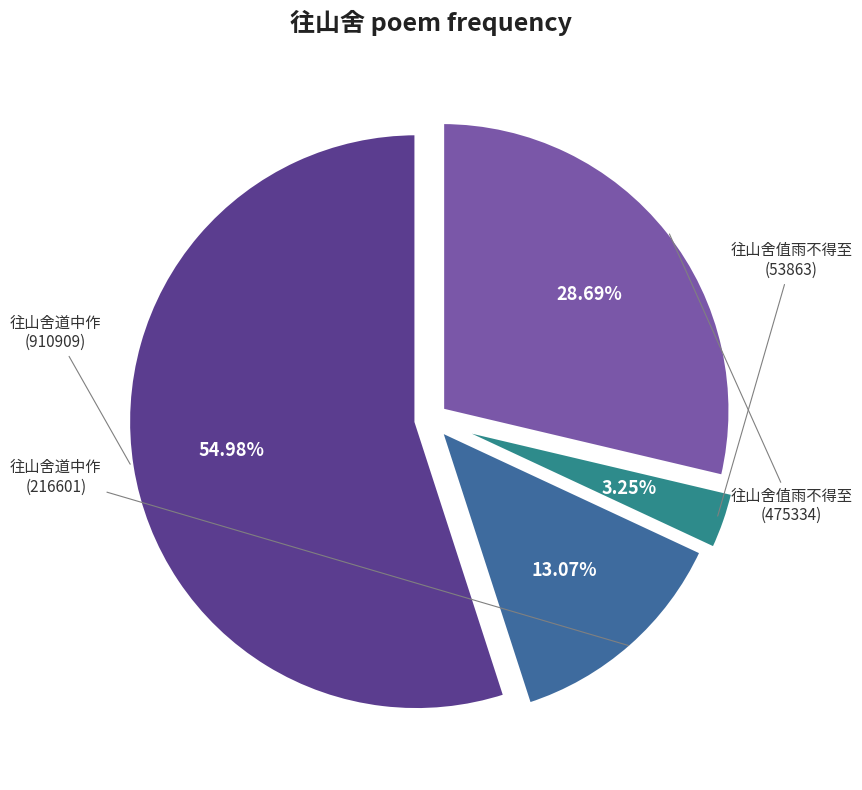

Is there a majority slice in this chart?

Yes